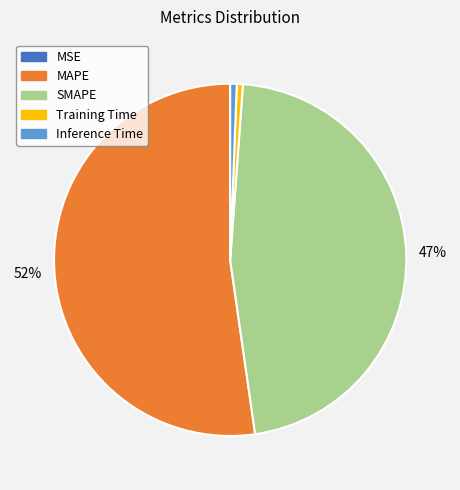

Does any single category account for the majority?

Yes